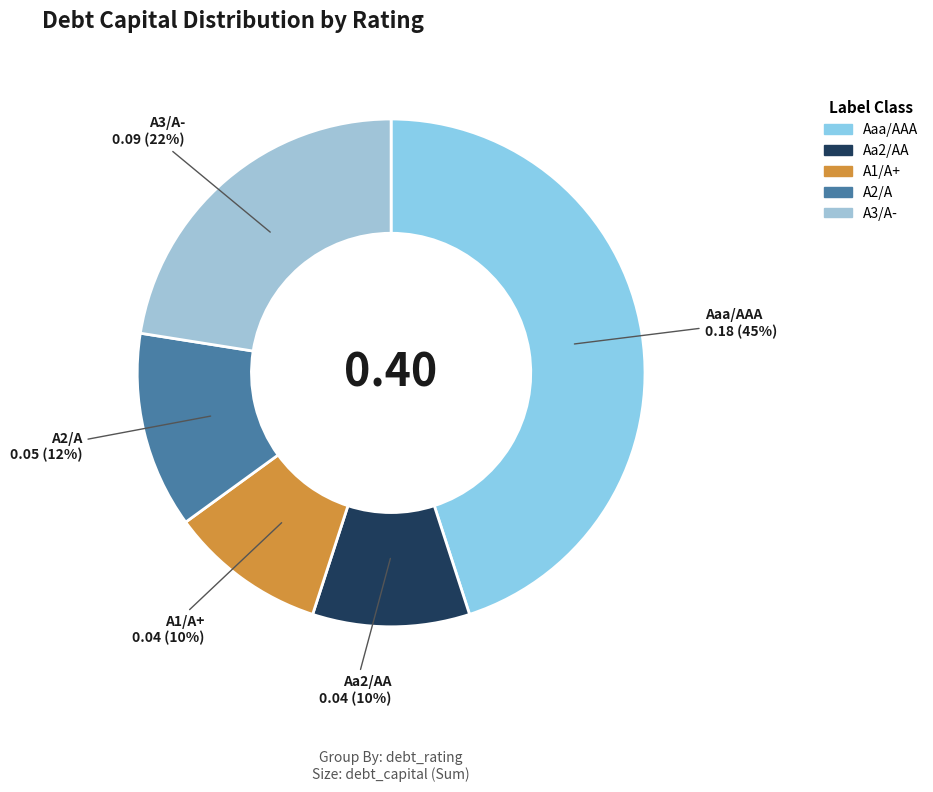

What is the largest slice in the pie chart?

Aaa/AAA